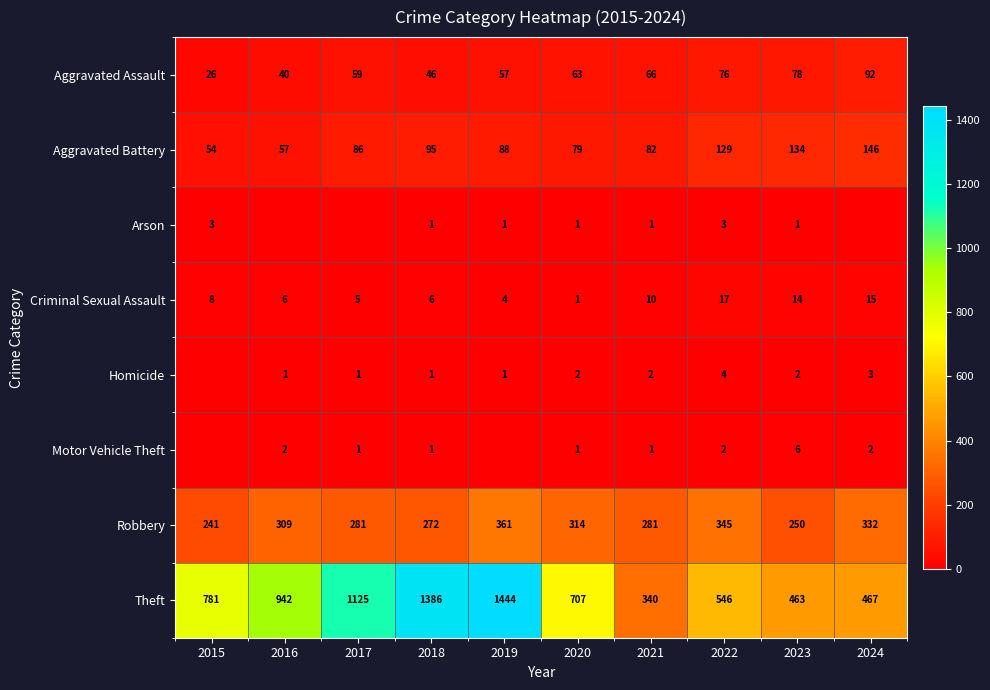

At 2023, list the series in order from largest to smallest.

Theft, Robbery, Aggravated Battery, Aggravated Assault, Criminal Sexual Assault, Motor Vehicle Theft, Homicide, Arson